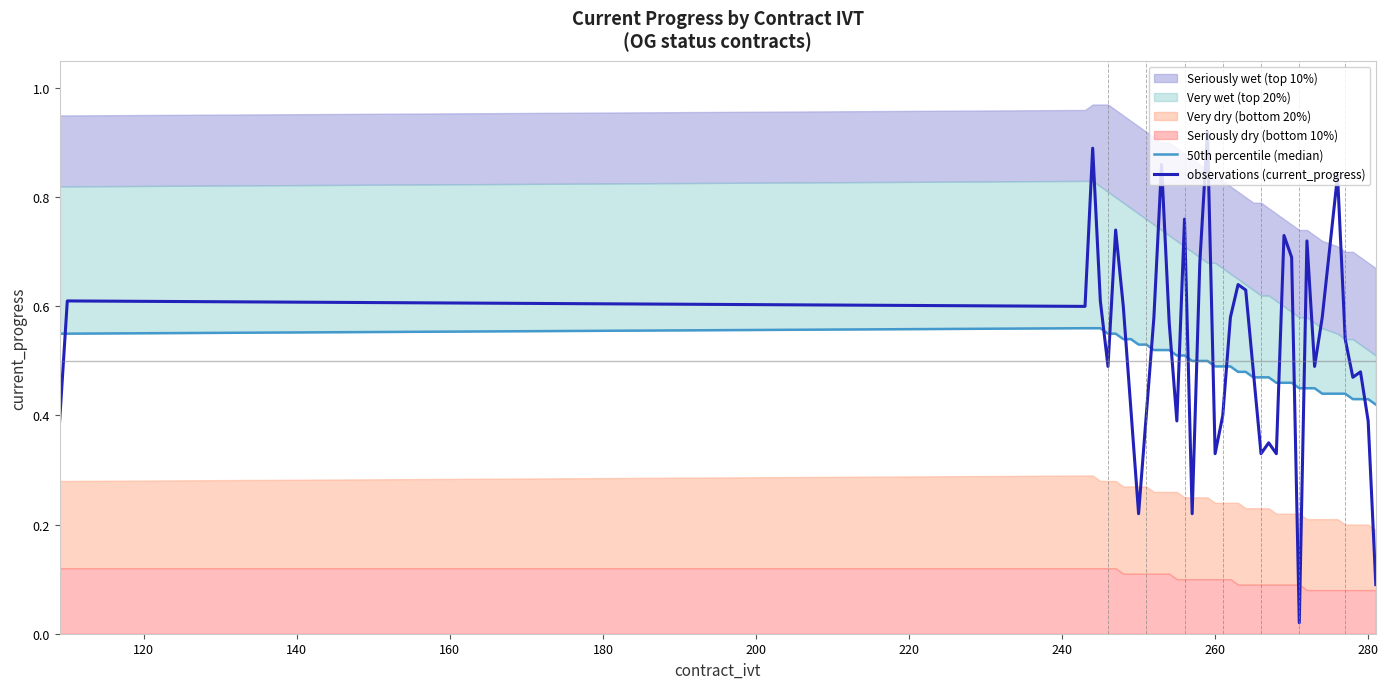

The value of observations (current_progress) at 260 is 0.2. True or false?

False